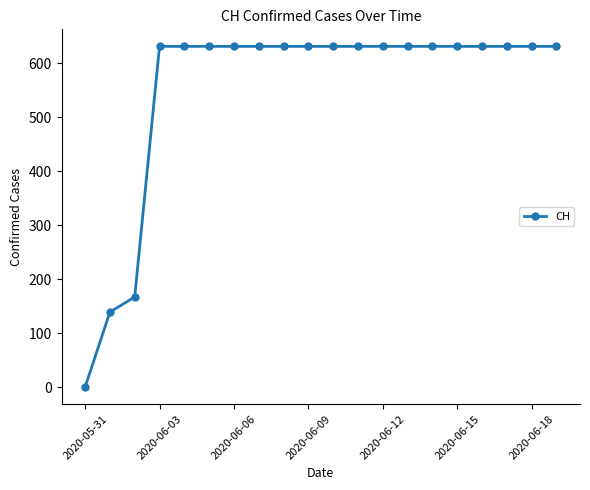

What is the maximum value shown in the chart?

631